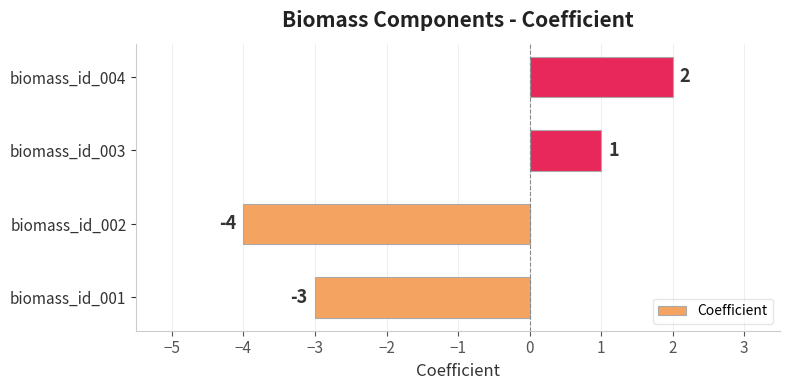

What is the difference between the values at biomass_id_001 and biomass_id_003?

4